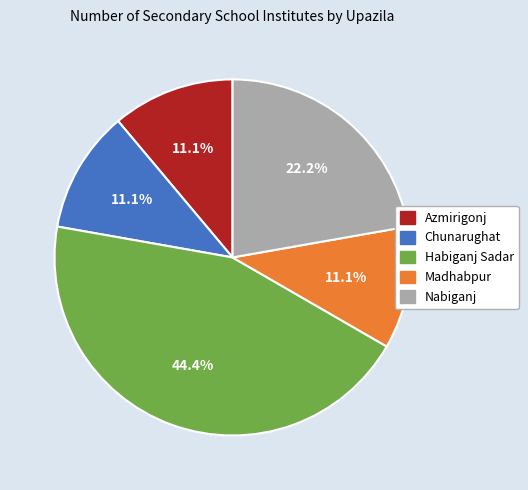

Which category has the biggest portion of the pie?

Habiganj Sadar